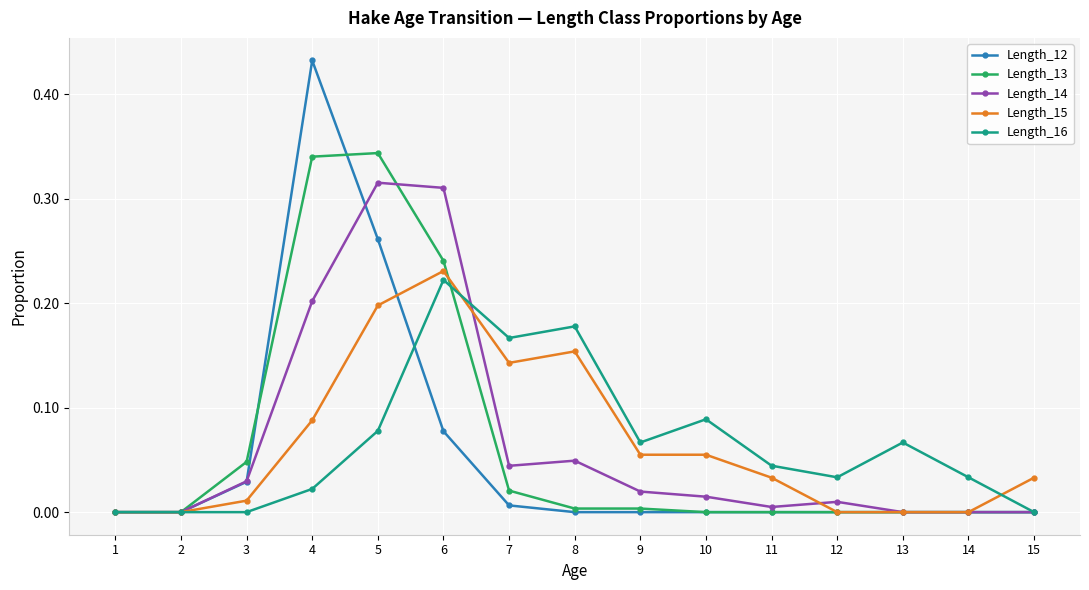

At which category is the sum across all series the highest?

5